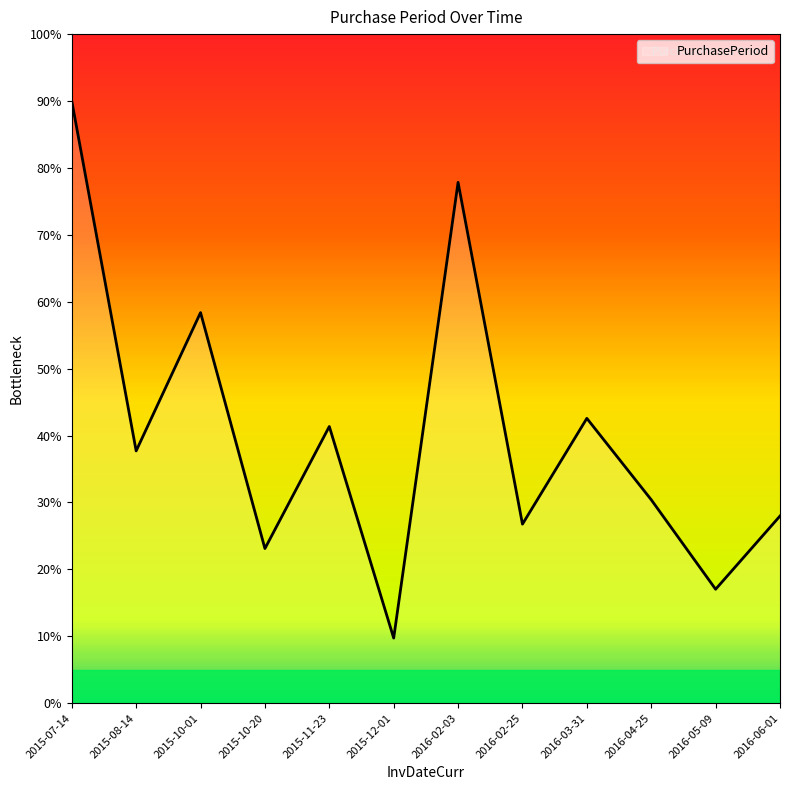

Reading left to right, extract all data points from this chart.

2015-07-14=90.0	2015-08-14=37.7	2015-10-01=58.4	2015-10-20=23.1	2015-11-23=41.4	2015-12-01=9.7	2016-02-03=77.8	2016-02-25=26.8	2016-03-31=42.6	2016-04-25=30.4	2016-05-09=17.0	2016-06-01=28.0